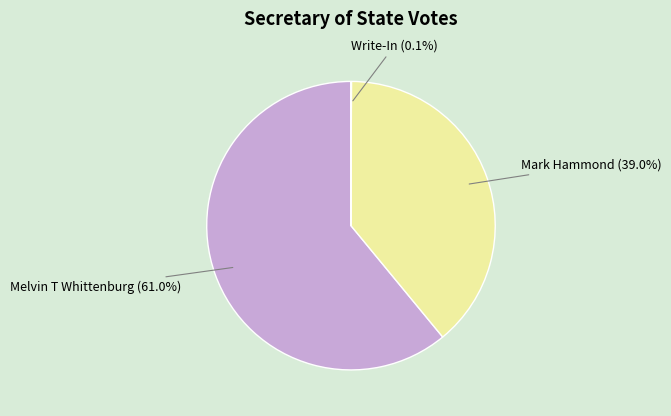

What is the total percentage of Mark Hammond and Melvin T Whittenburg?

99.9%